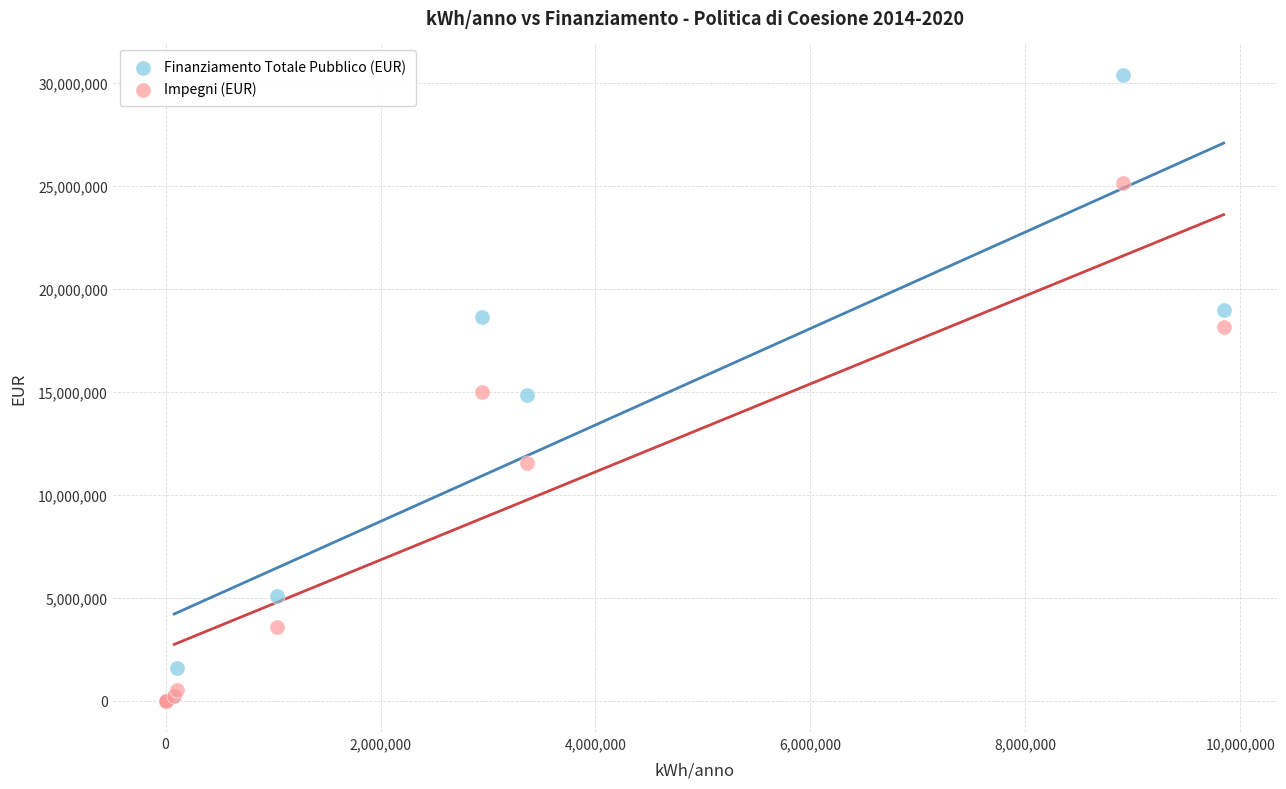

What are all the series names shown in the legend?

Finanziamento Totale Pubblico (EUR), Impegni (EUR)